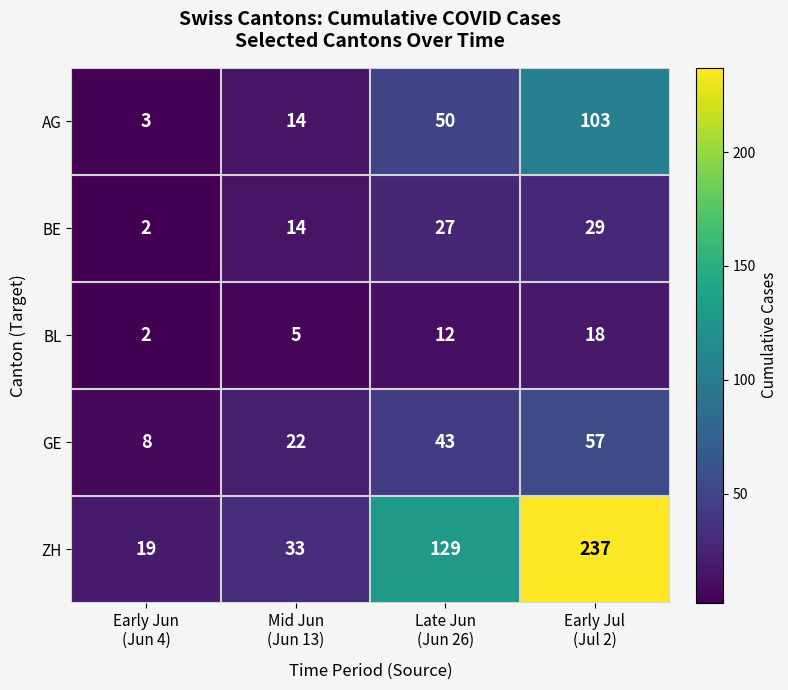

Rank the series by their maximum value, from highest to lowest.

ZH, AG, GE, BE, BL